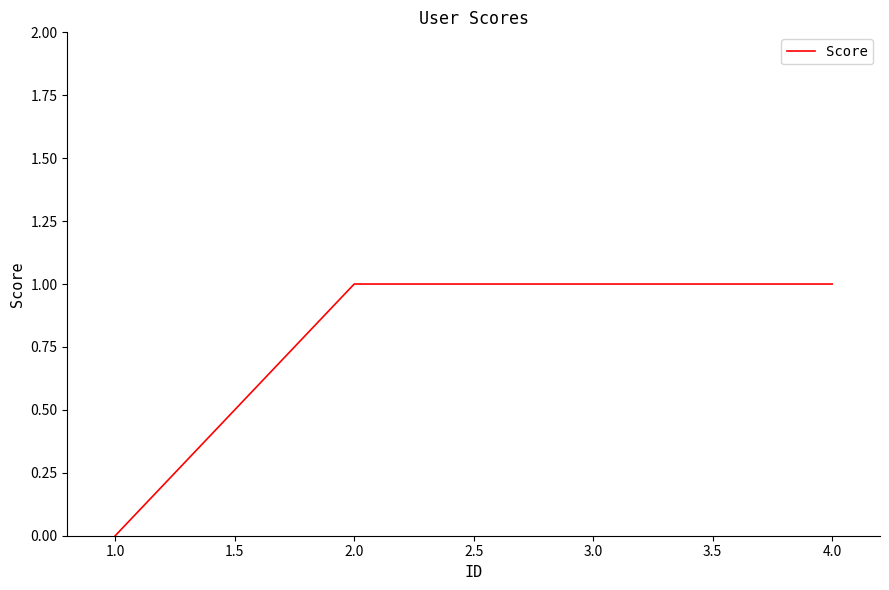

What position from the left is 3.0?

3